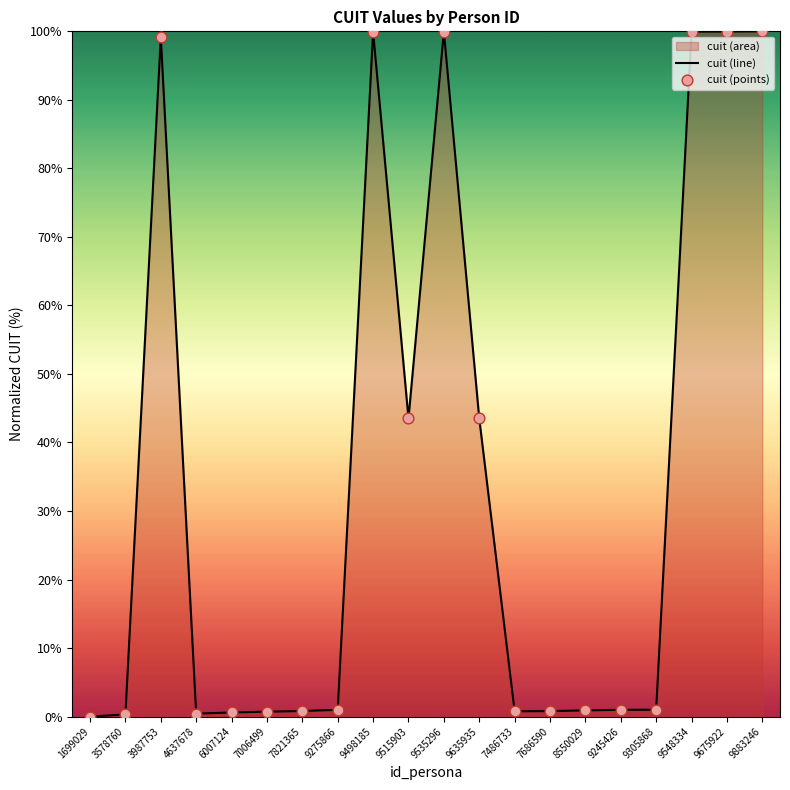

Which series reaches the maximum Y coordinate?

cuit (line)